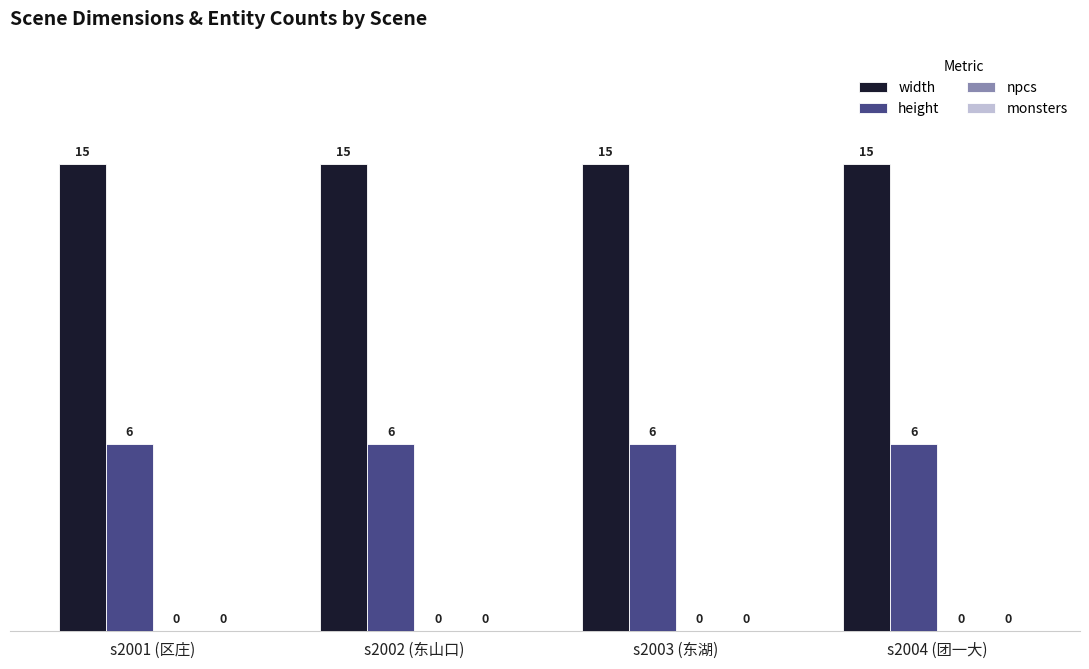

The value of width at s2002 (东山口) is 15. True or false?

True